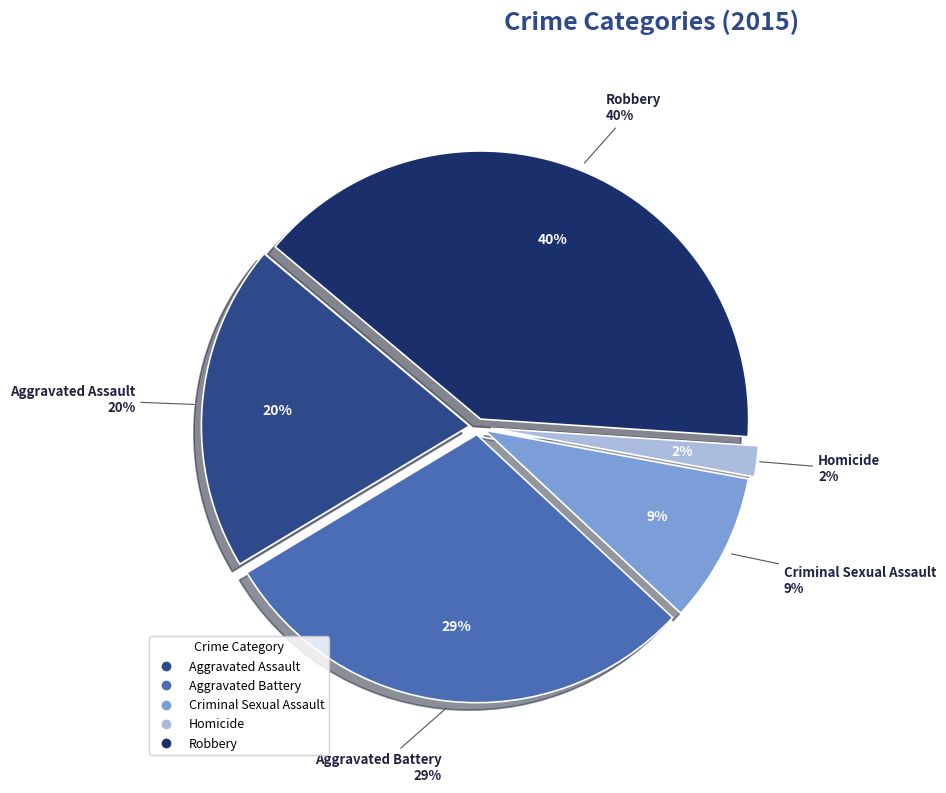

Is Criminal Sexual Assault the majority of the pie?

No